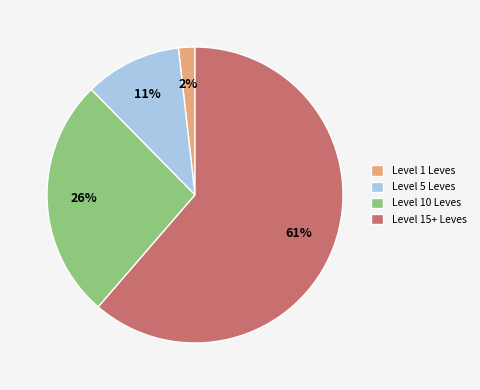

How many segments does this pie chart have?

4